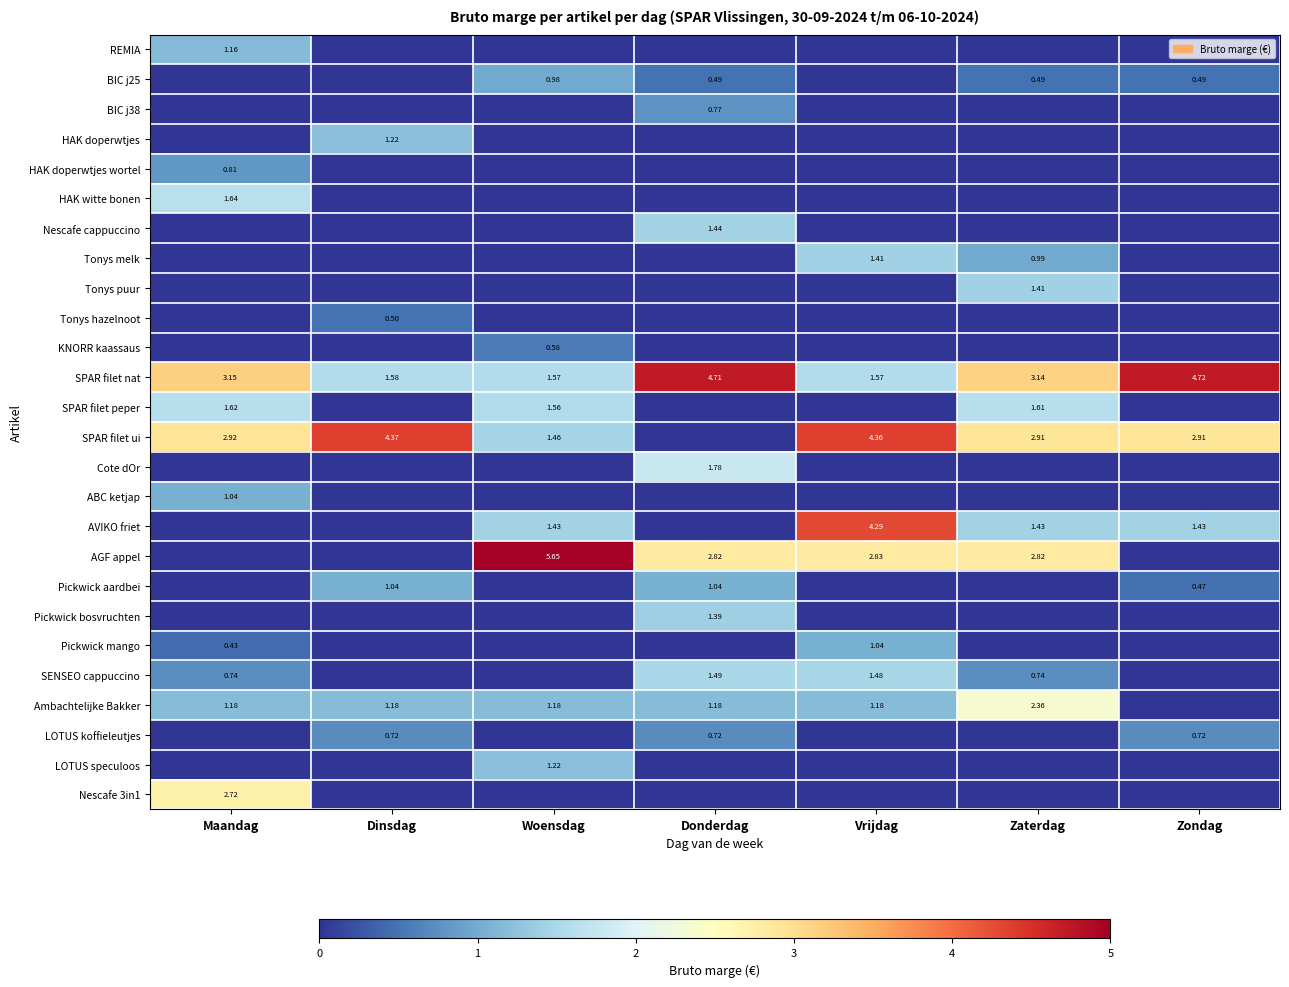

Which category has the highest value in the SPAR filet nat series?

Zondag